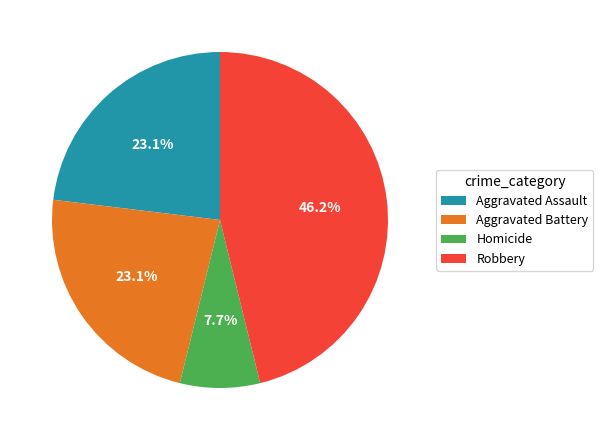

Approximately how many times larger is the value at Homicide compared to Aggravated Battery?

0.3